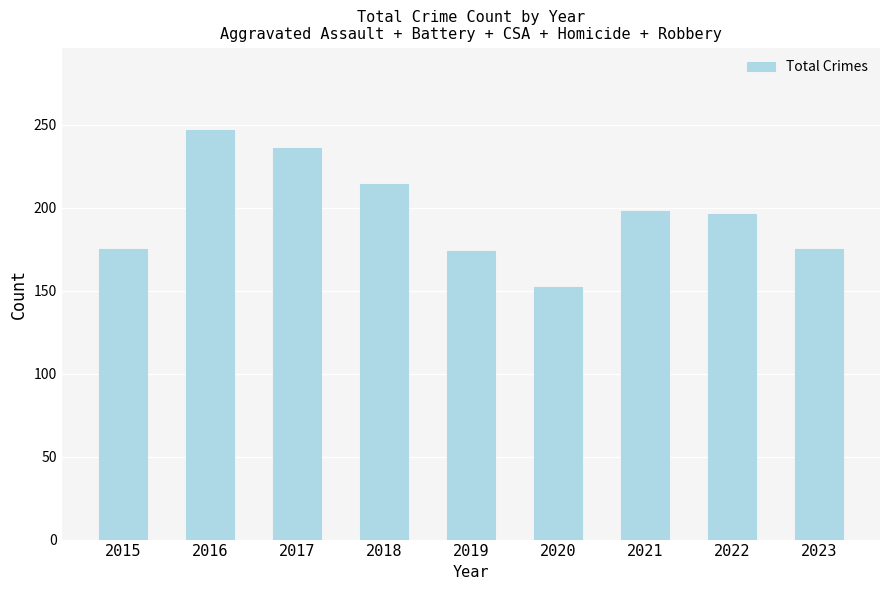

The value at 2019 is 174. True or false?

True